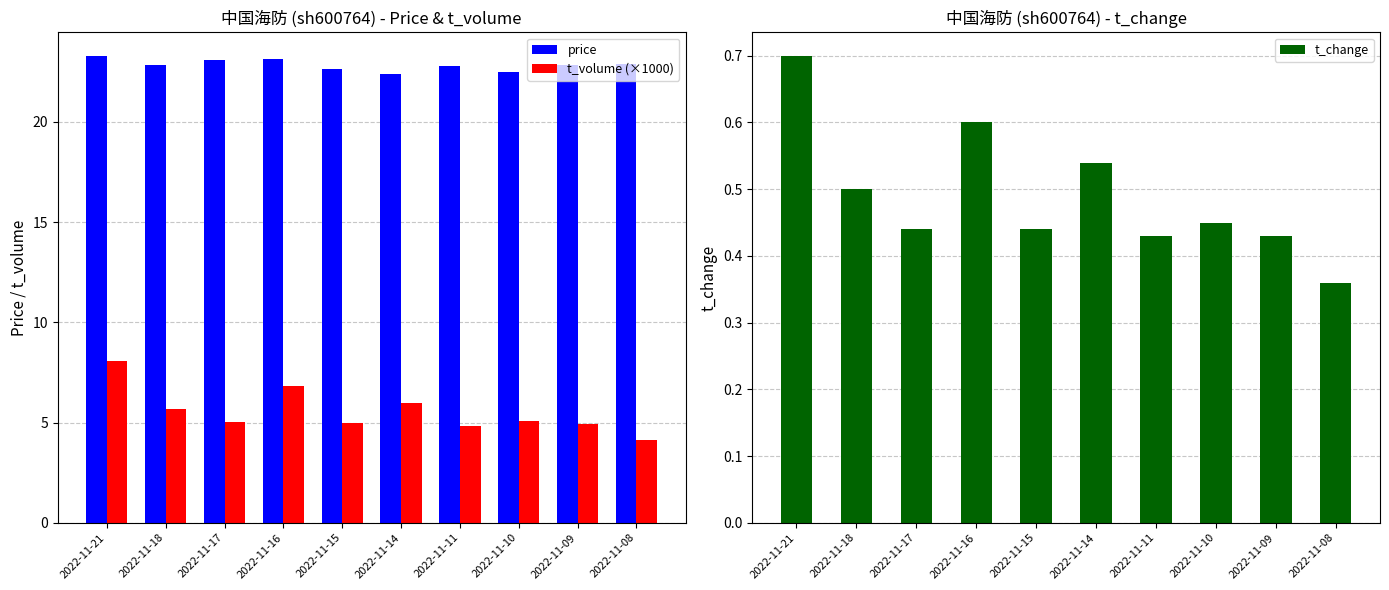

Reading left to right, what are all the values shown in this chart?

price: 23.3	22.9	23.1	23.1	22.6	22.4	22.8	22.5	22.8	22.9
t_volume (×1000): 8.1	5.7	5.0	6.8	5.0	6.0	4.8	5.1	4.9	4.1
t_change: 0.7	0.5	0.4	0.6	0.4	0.5	0.4	0.5	0.4	0.4